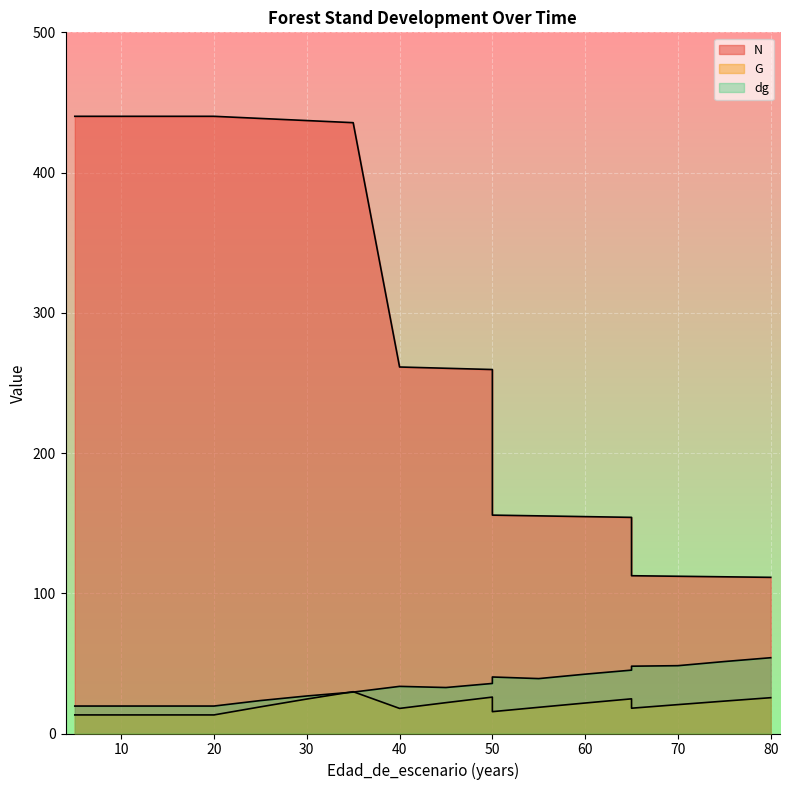

Rank the categories by N value from lowest to highest.

80, 75, 70, 65, 65, 60, 55, 50, 50, 45, 40, 35, 30, 25, 5, 5, 10, 15, 20